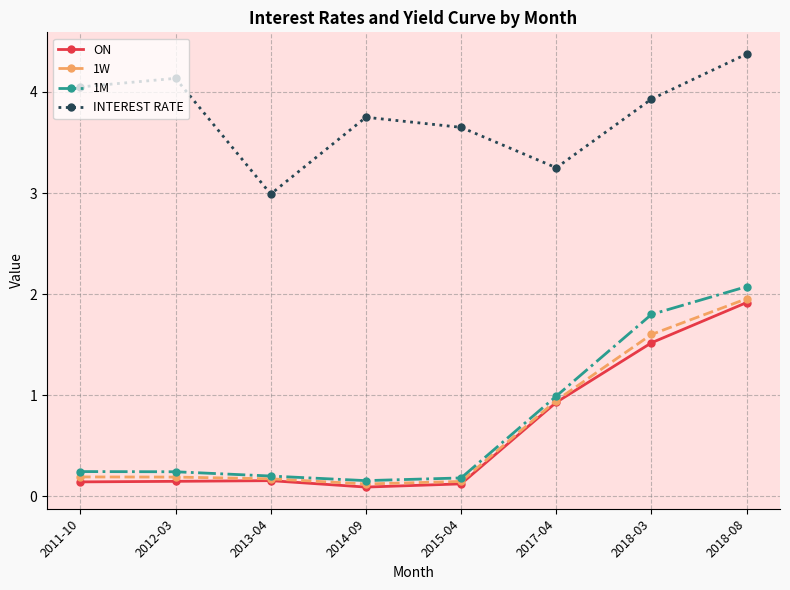

What is the minimum value for INTEREST RATE?

3.0